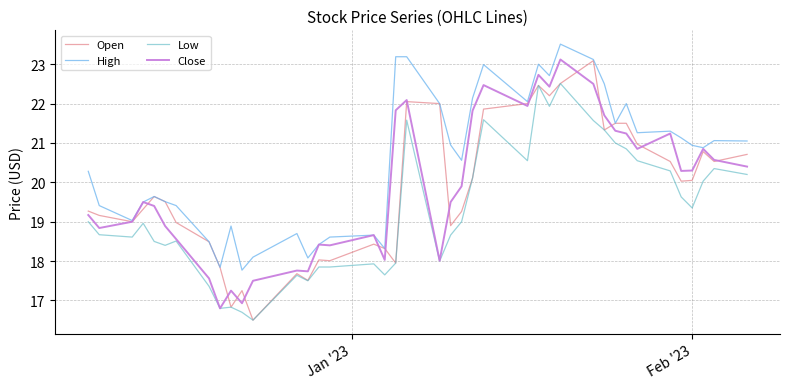

What is the lowest value of the High series?

17.8